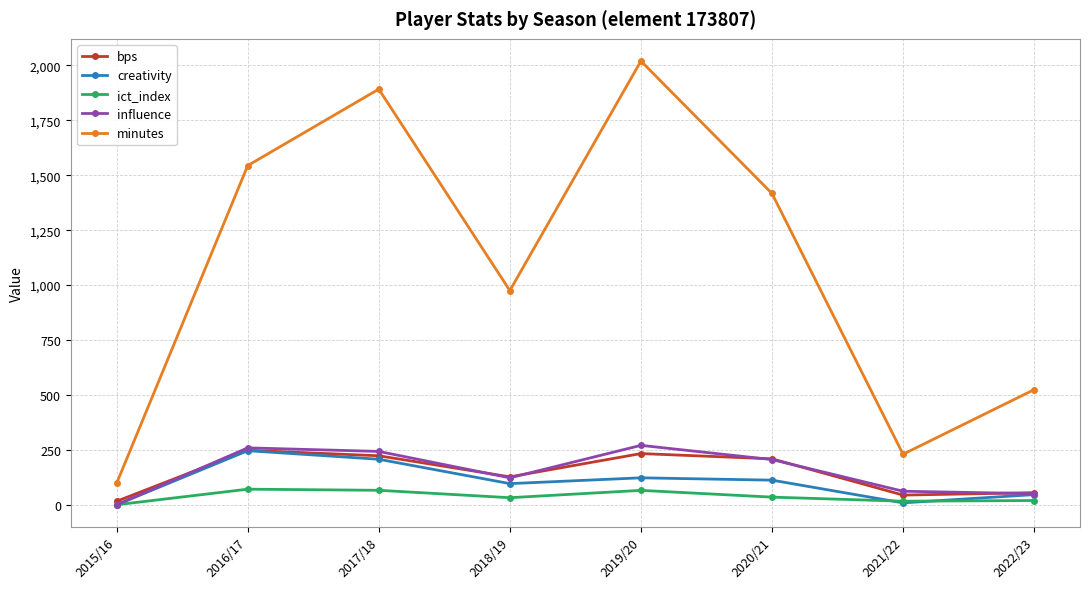

True or false: creativity and minutes cross at least once.

False